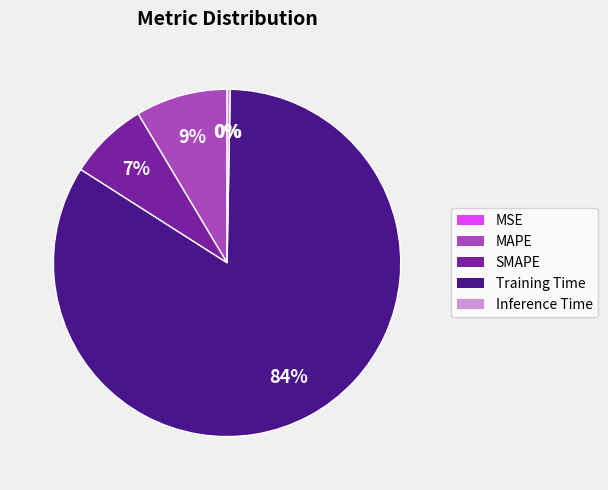

The SMAPE slice represents 7% of the pie. True or false?

True